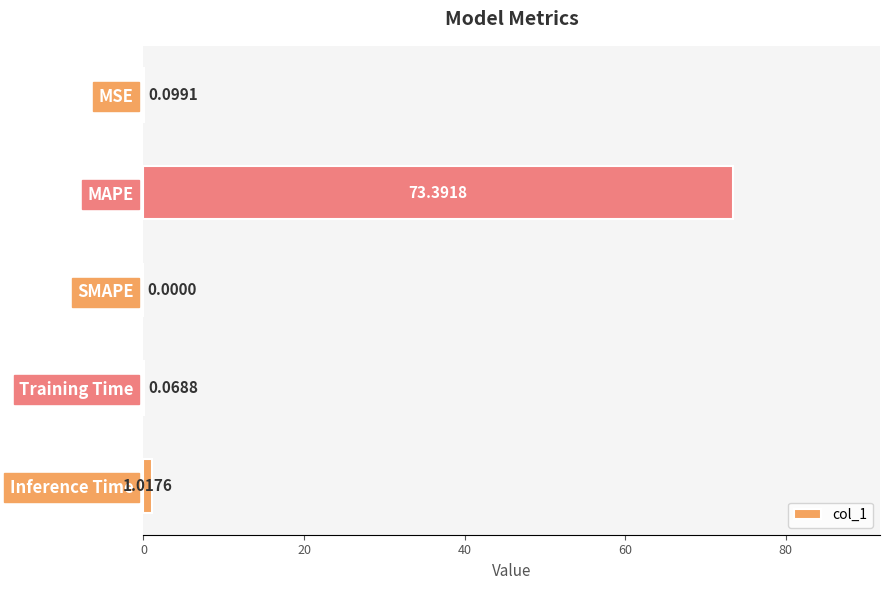

How many data points are above 0?

4